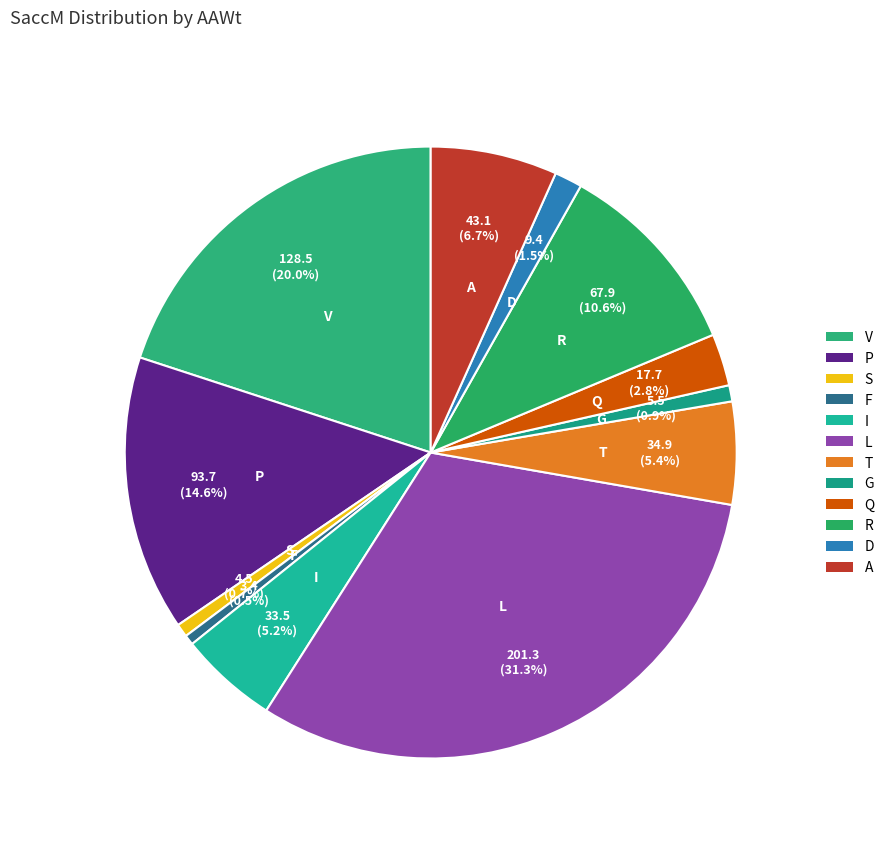

To the nearest percent, what portion does S represent?

1%